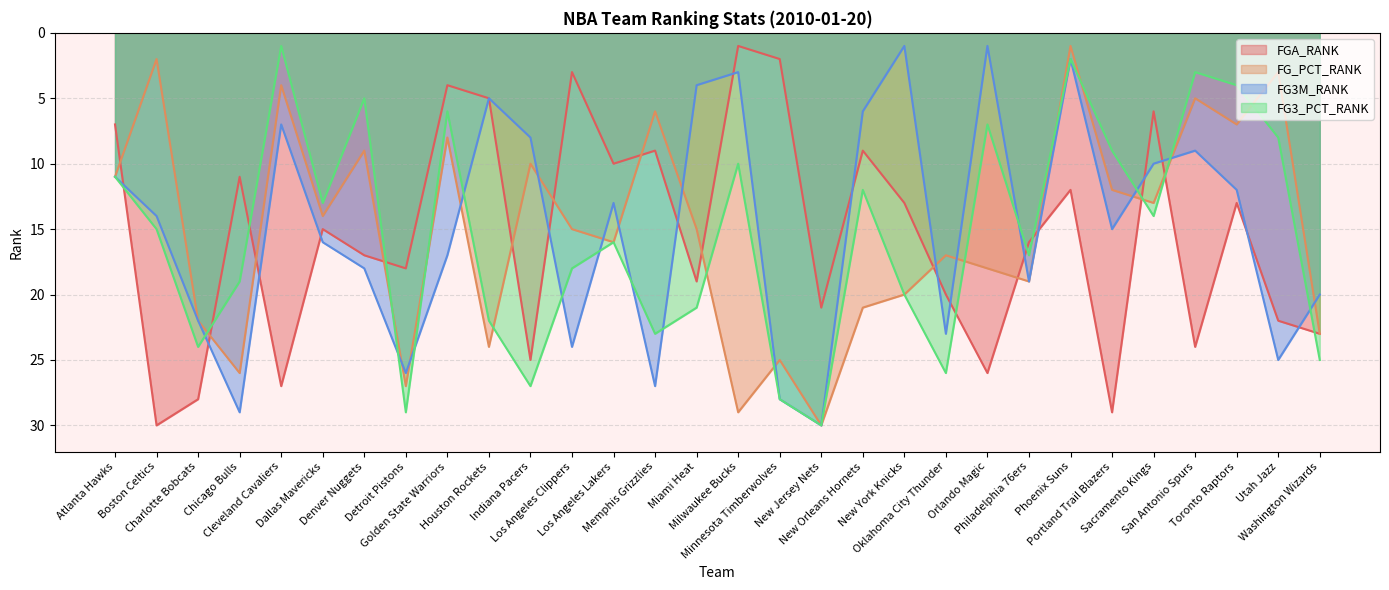

Where does the FG_PCT_RANK series first go above 15?

Charlotte Bobcats